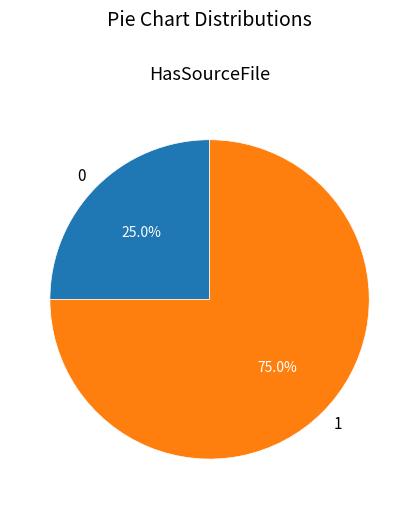

Rank the categories by value from lowest to highest.

0, 1